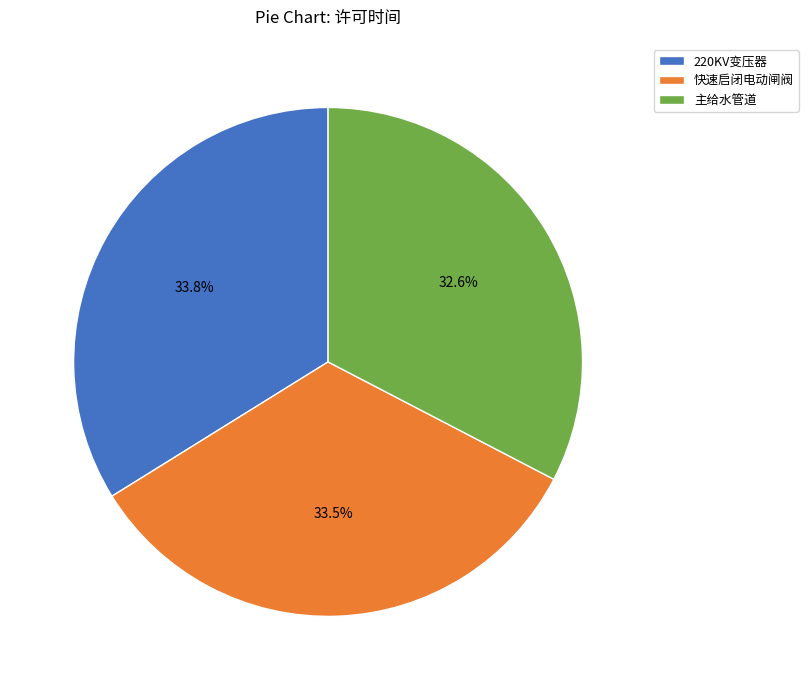

Between 主给水管道 and 220KV变压器, which is larger?

220KV变压器